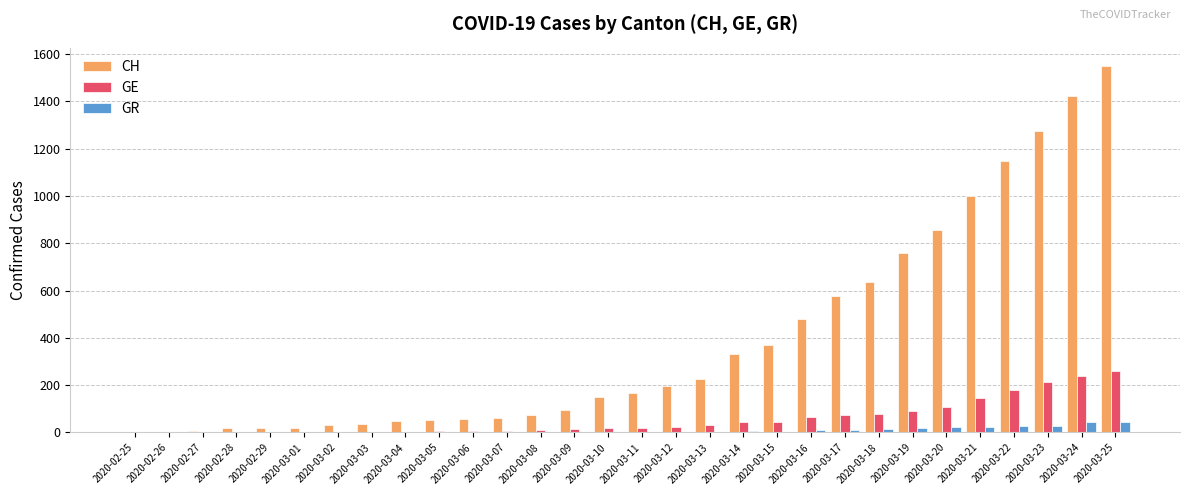

What is the sum of all CH values?

11654